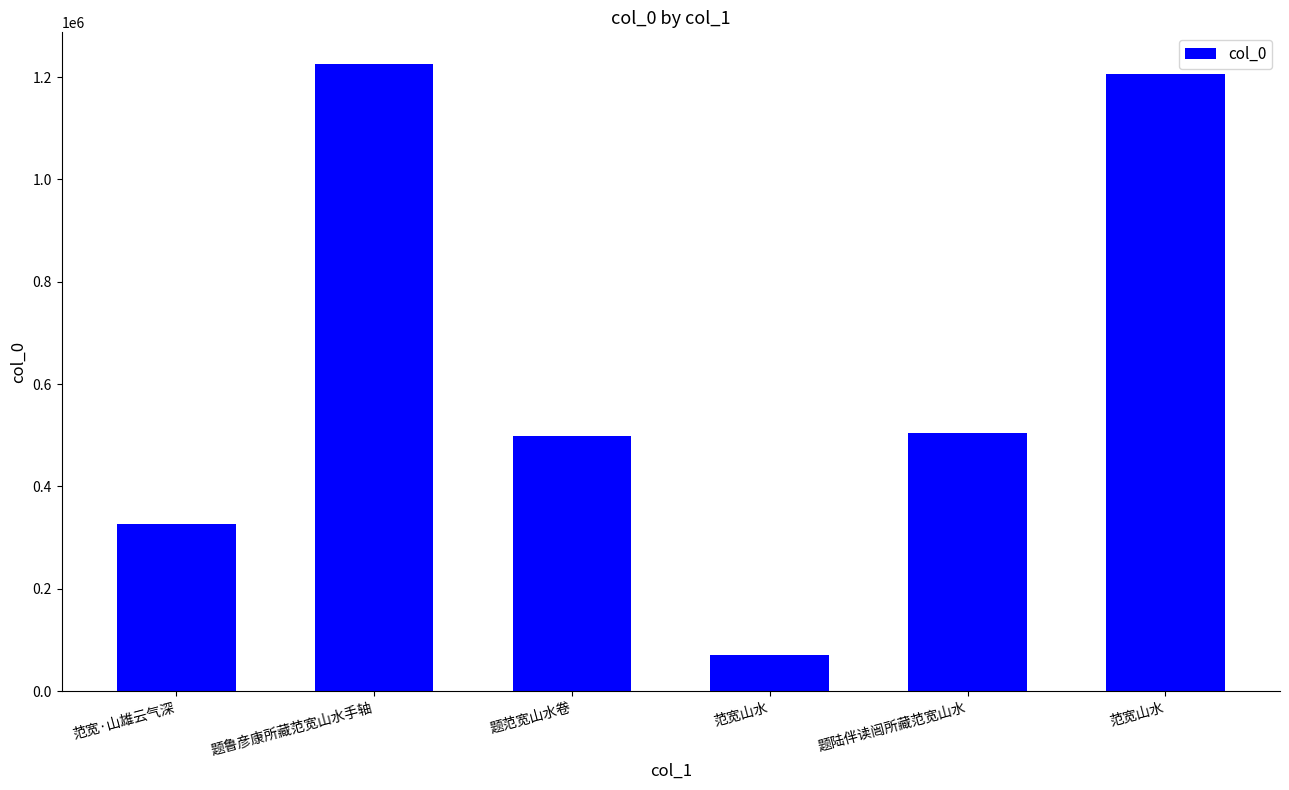

How many categories are shown in the chart?

6